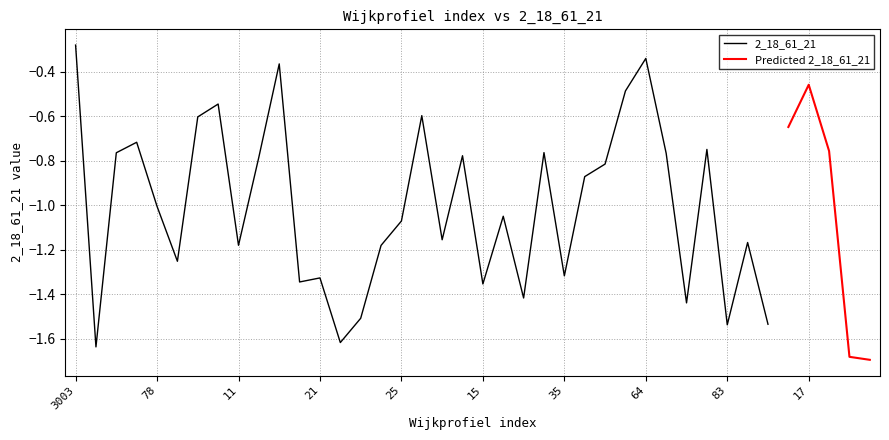

What is the label of the 20th point from the right?

15